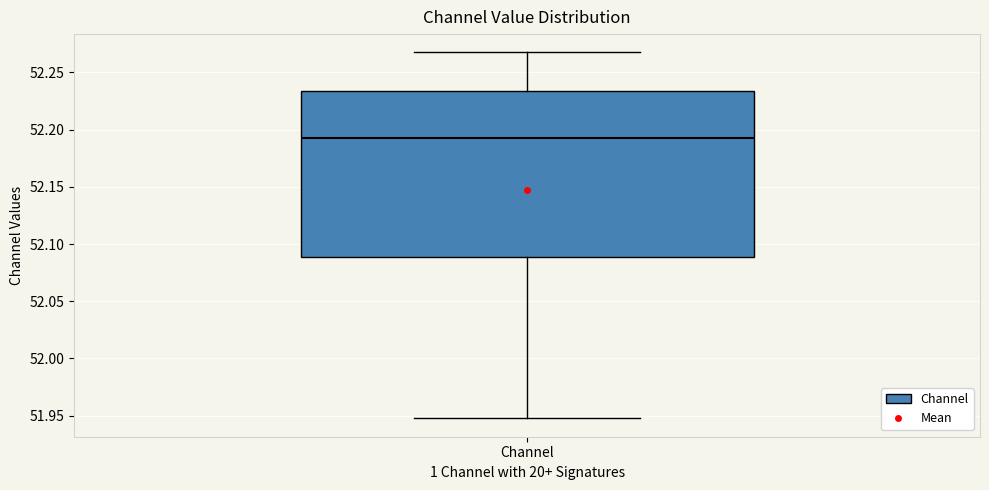

Read this box plot against the y-axis: the position of the median line, the range covered by the box, and the ends of both whiskers. The values are not printed on the chart, so give them approximately, as read against the axis.

median 52.195, box 52.090 to 52.235, whiskers 51.950 to 52.270